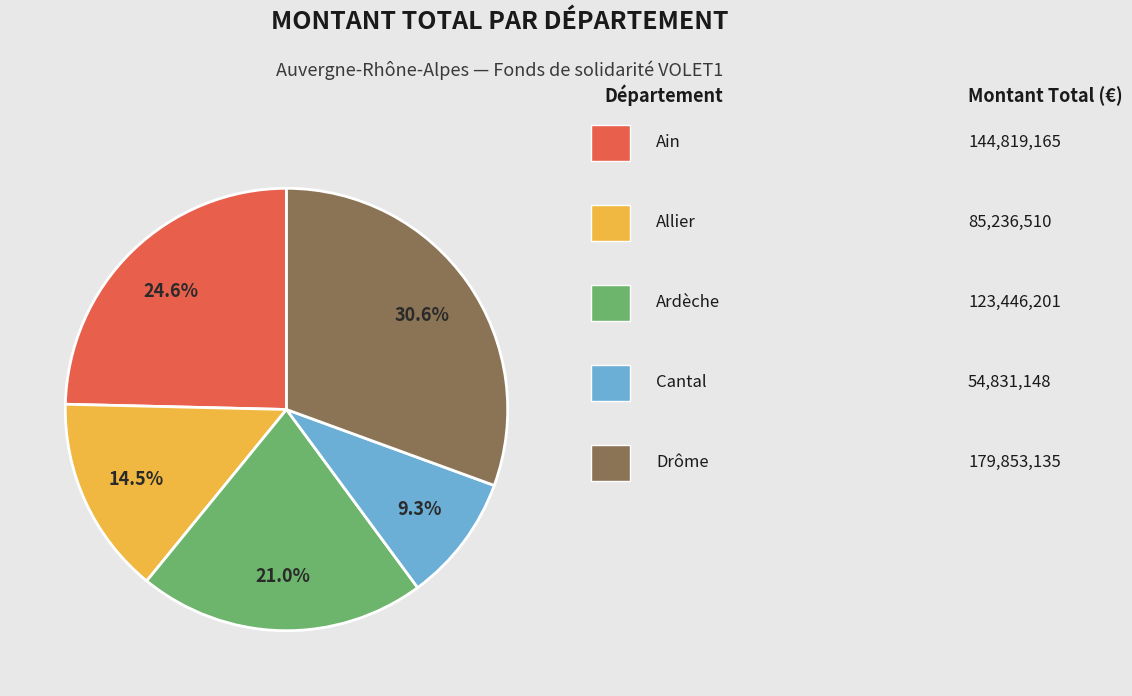

Does any single category account for the majority?

No